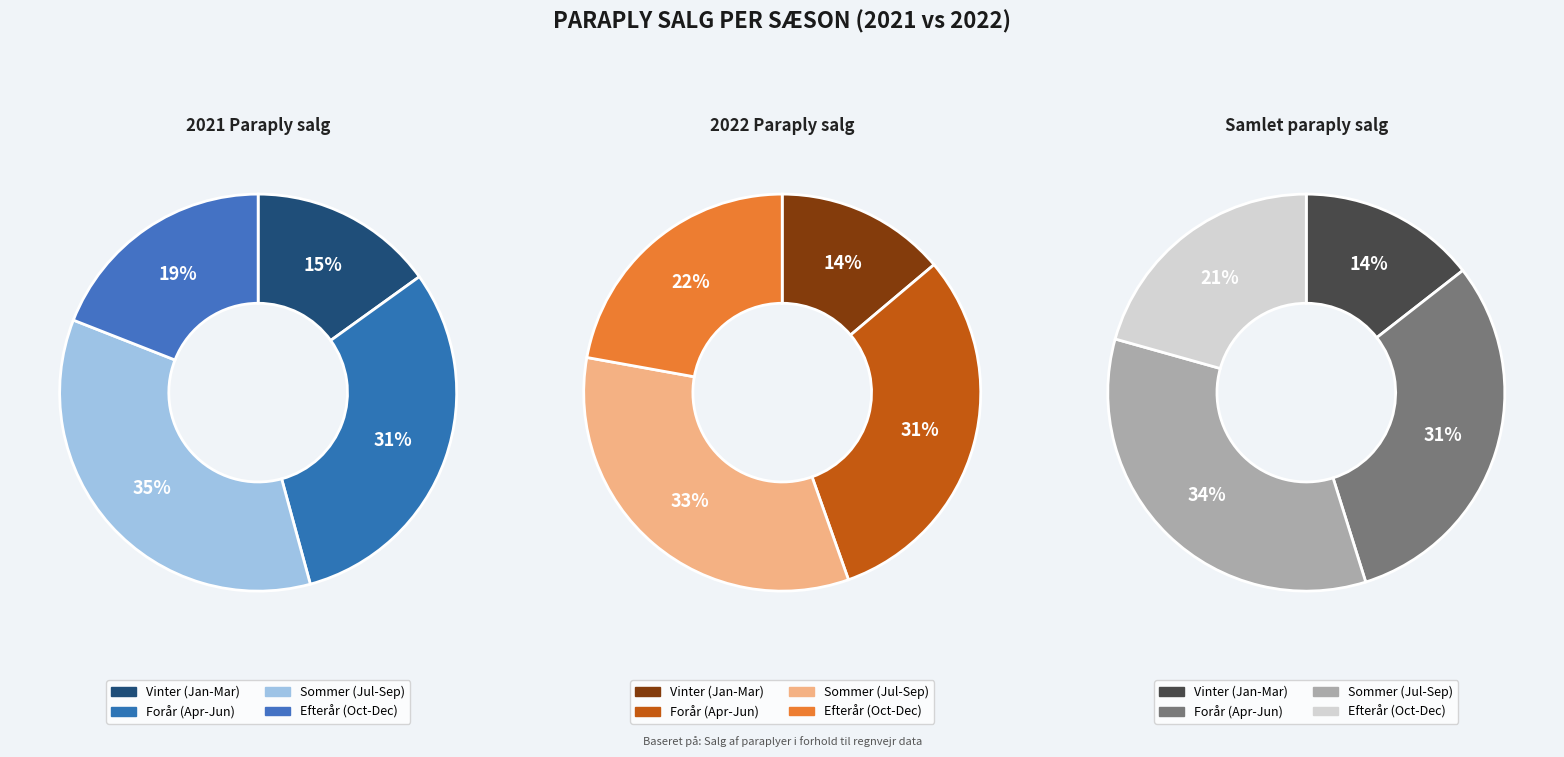

How many segments does this pie chart have?

12